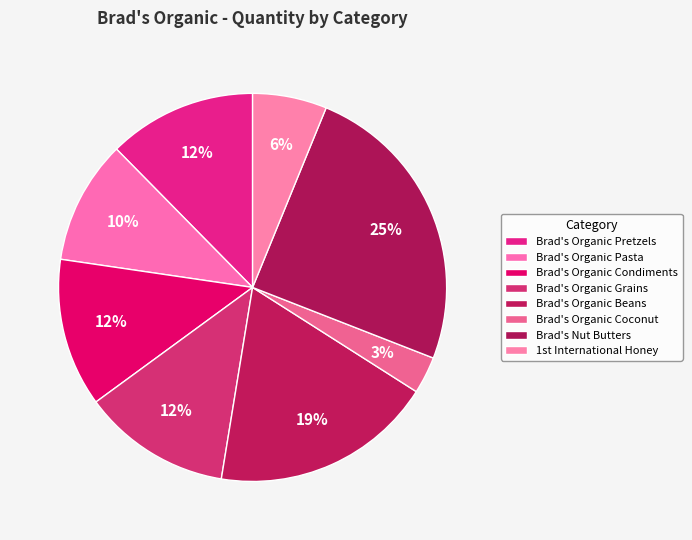

Count the number of slices in the pie.

8